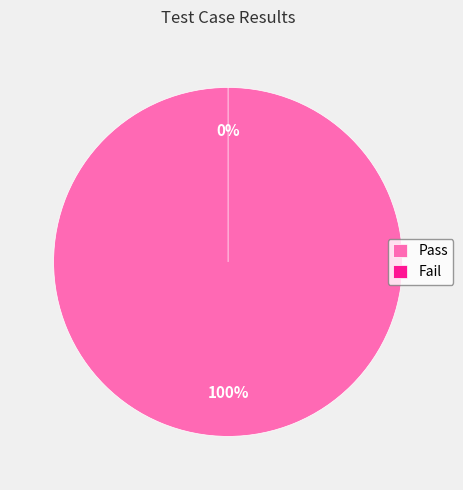

What percentage is the Pass slice, to the nearest percent?

100%